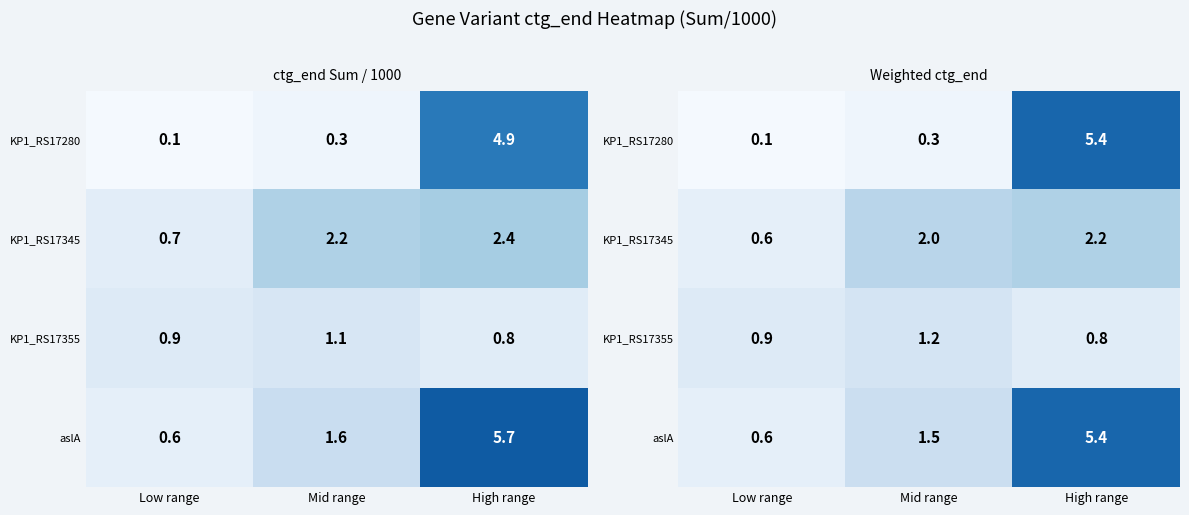

What is the difference between the maximum and minimum values in the aslA series?

4.8